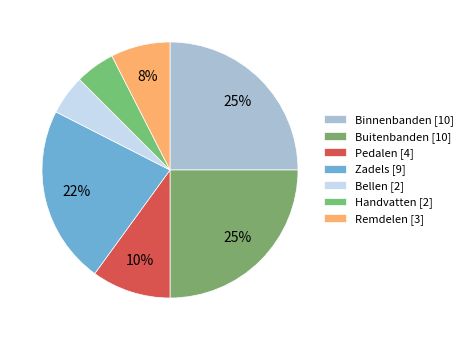

To the nearest percent, what is the difference between the largest and smallest slice percentages?

20%